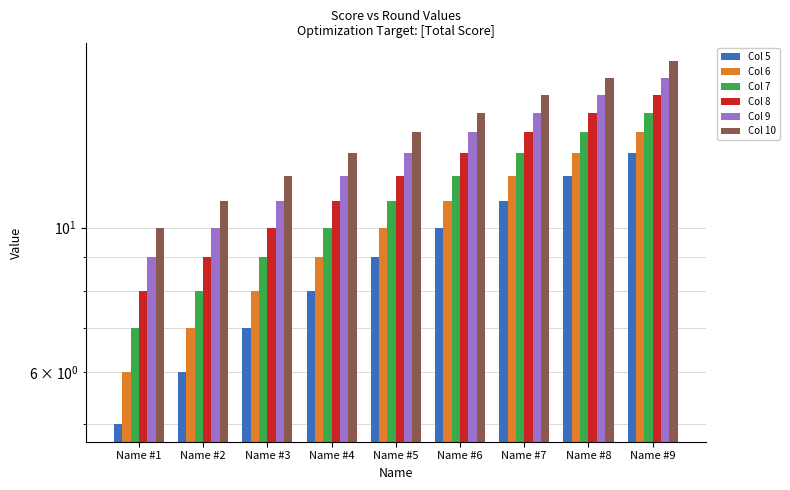

How many Col 7 values are between 9 and 13?

5